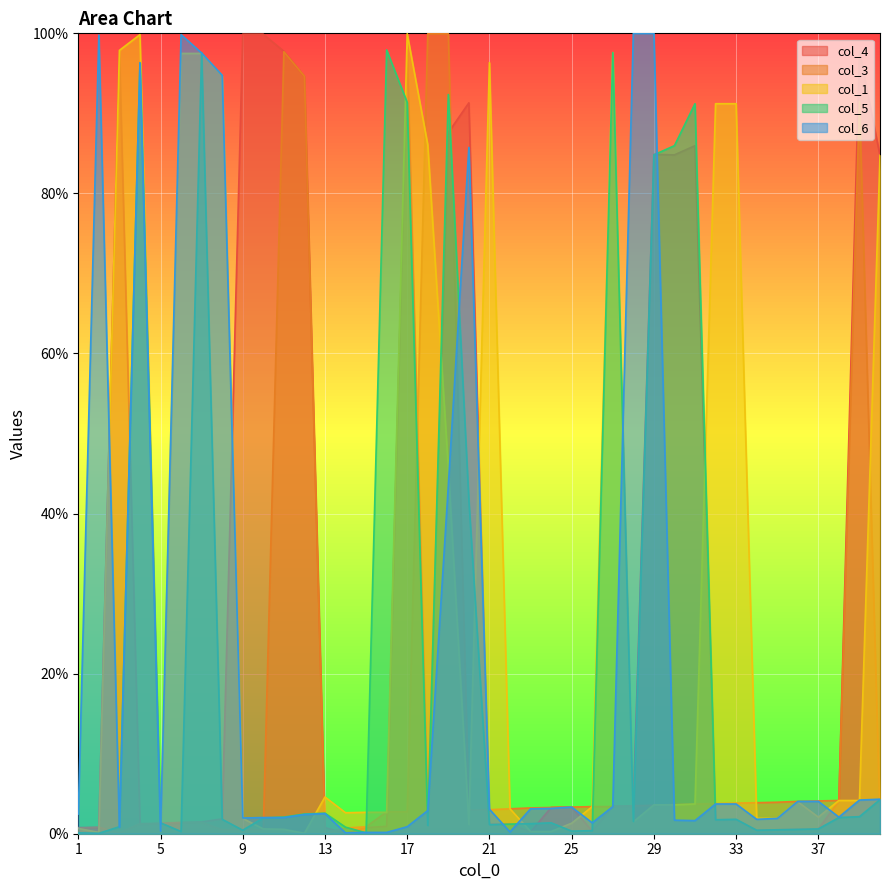

Reading right to left, what are all the values shown in this chart?

col_4: 40=84.7	39=97.8	38=4.1	37=0.6	36=0.5	35=0.5	34=0.4	33=1.7	32=1.7	31=86.0	30=84.8	29=84.9	28=3.4	27=3.4	26=0.3	25=3.3	24=3.3	23=0.2	22=1.3	21=1.2	20=91.3	19=87.6	18=2.8	17=97.9	16=0.9	15=0.8	14=0.1	13=0.8	12=94.6	11=97.8	10=99.9	9=99.9	8=1.9	7=1.5	6=1.4	5=1.3	4=1.2	3=97.8	2=0.8	1=0.8
col_3: 40=2.2	39=91.5	38=4.2	37=4.1	36=4.0	35=3.9	34=3.9	33=3.8	32=3.8	31=3.7	30=3.7	29=3.5	28=3.5	27=3.4	26=3.4	25=3.3	24=3.3	23=3.2	22=3.1	21=3.0	20=2.9	19=99.9	18=99.9	17=2.7	16=2.7	15=0.9	14=0.7	13=0.1	12=94.6	11=97.7	10=0.5	9=0.5	8=0.5	7=1.4	6=1.4	5=1.3	4=1.3	3=0.1	2=0.8	1=0.7
col_1: 40=84.8	39=4.2	38=4.2	37=2.1	36=4.0	35=1.9	34=1.9	33=91.2	32=91.2	31=3.7	30=3.6	29=3.6	28=1.5	27=97.6	26=3.4	25=1.3	24=0.3	23=0.3	22=3.1	21=96.3	20=1.1	19=45.7	18=86.1	17=99.9	16=2.7	15=2.7	14=2.6	13=4.6	12=0.1	11=0.5	10=0.6	9=1.9	8=94.7	7=97.5	6=97.5	5=0.2	4=99.8	3=97.9	2=0.2	1=0.7
col_5: 40=4.3	39=2.1	38=2.0	37=0.6	36=0.5	35=0.5	34=0.4	33=1.8	32=1.7	31=91.2	30=86.0	29=84.8	28=1.5	27=97.6	26=0.4	25=0.3	24=1.4	23=1.3	22=1.2	21=1.1	20=41.7	19=92.4	18=1.0	17=91.4	16=97.9	15=0.1	14=0.8	13=2.6	12=2.5	11=2.1	10=2.0	9=0.4	8=1.8	7=97.6	6=0.3	5=1.4	4=96.3	3=0.9	2=0.1	1=0.1
col_6: 40=4.3	39=4.2	38=2.1	37=4.0	36=4.0	35=1.9	34=1.8	33=3.7	32=3.7	31=1.6	30=1.7	29=100.0	28=100.0	27=3.4	26=1.4	25=3.3	24=3.2	23=3.1	22=0.2	21=3.1	20=85.7	19=43.5	18=2.9	17=0.9	16=0.2	15=0.2	14=0.1	13=2.5	12=2.4	11=2.0	10=2.0	9=2.0	8=94.8	7=97.5	6=99.8	5=0.3	4=96.3	3=0.8	2=99.8	1=2.5